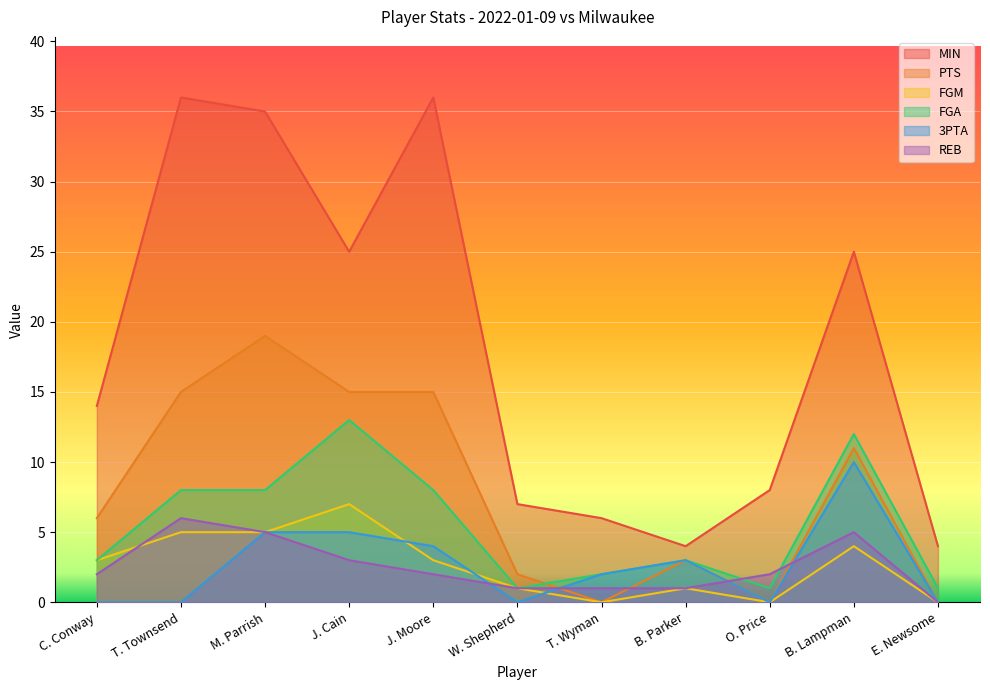

Rank the series at T. Townsend from lowest to highest value.

3PTA, FGM, REB, FGA, PTS, MIN